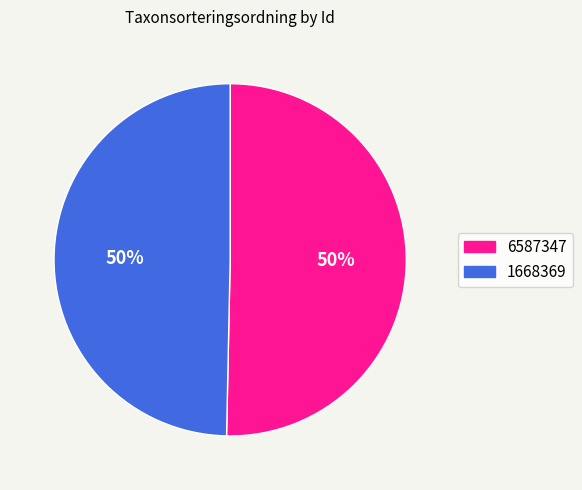

How many segments does this pie chart have?

2